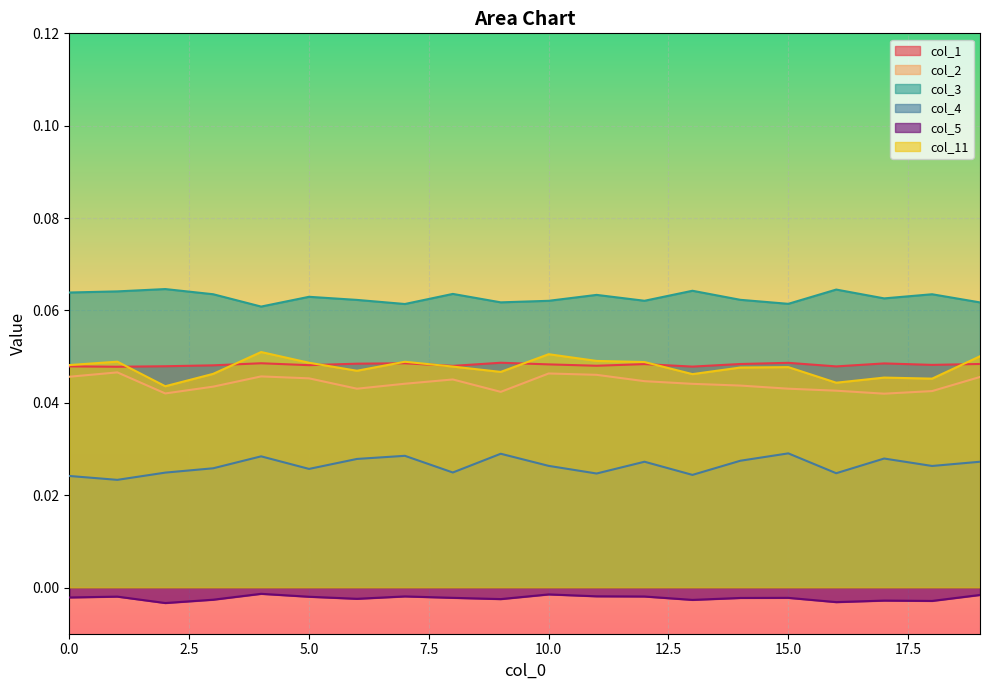

At which category is the sum across all series the highest?

4